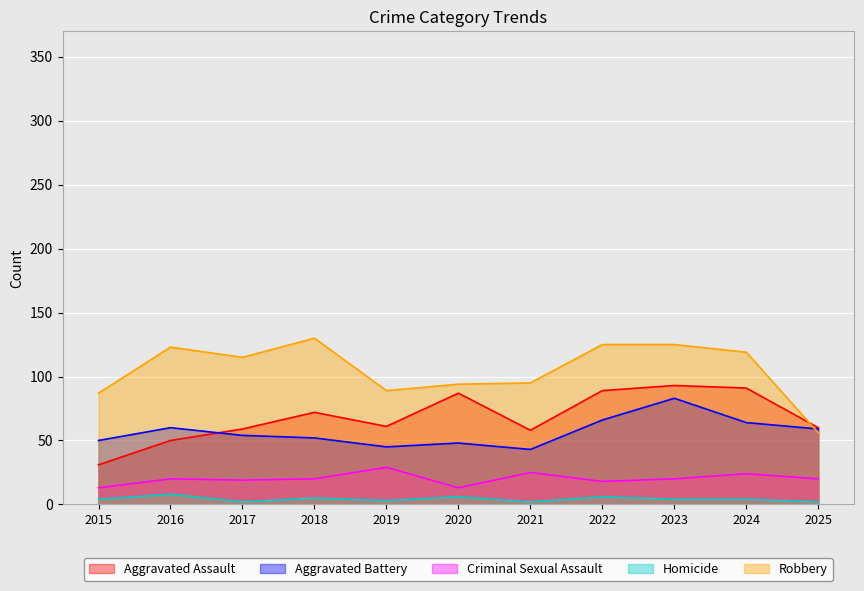

Read the Robbery value at 2016.

123